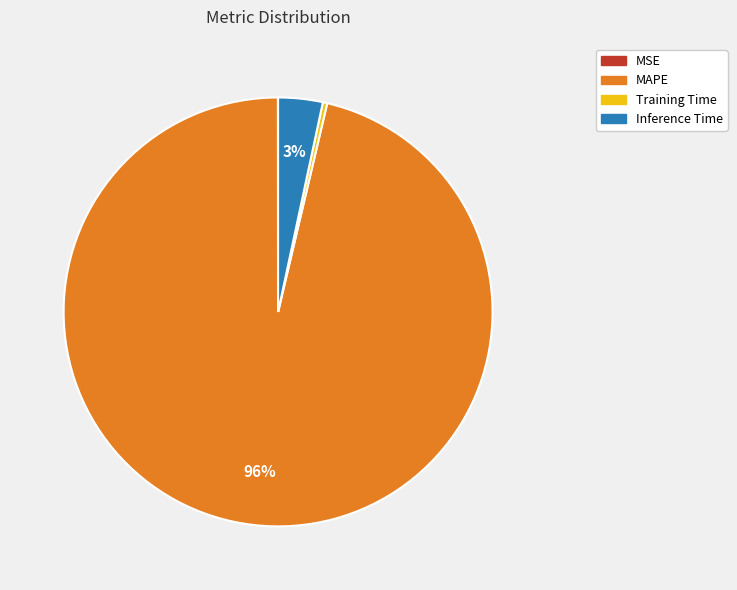

Is it true that MAPE is 96% of the pie?

True